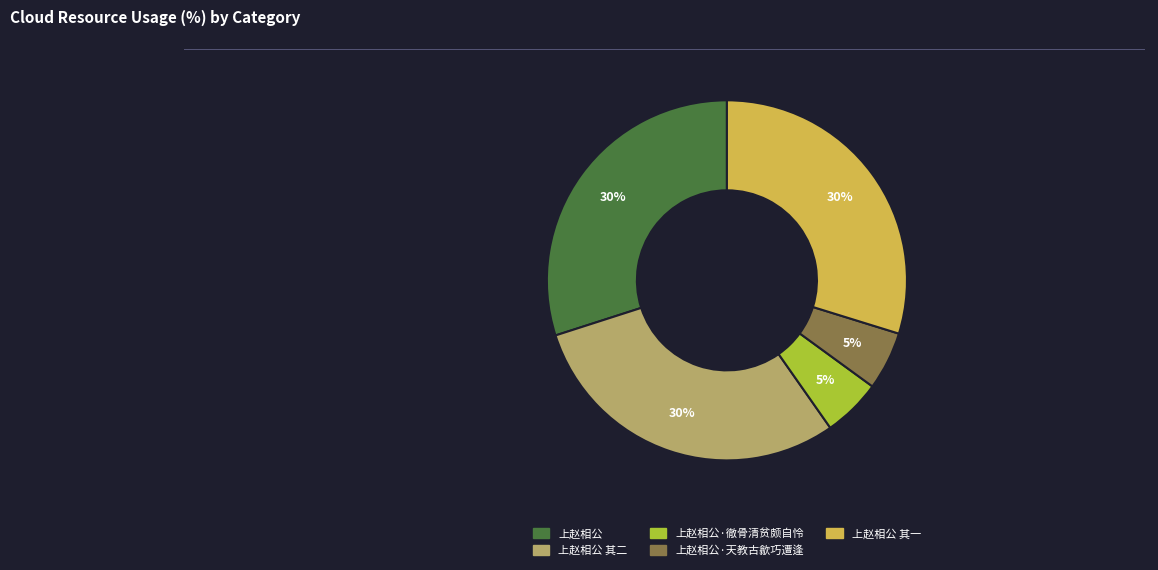

Is there any slice that represents more than half of the pie?

No